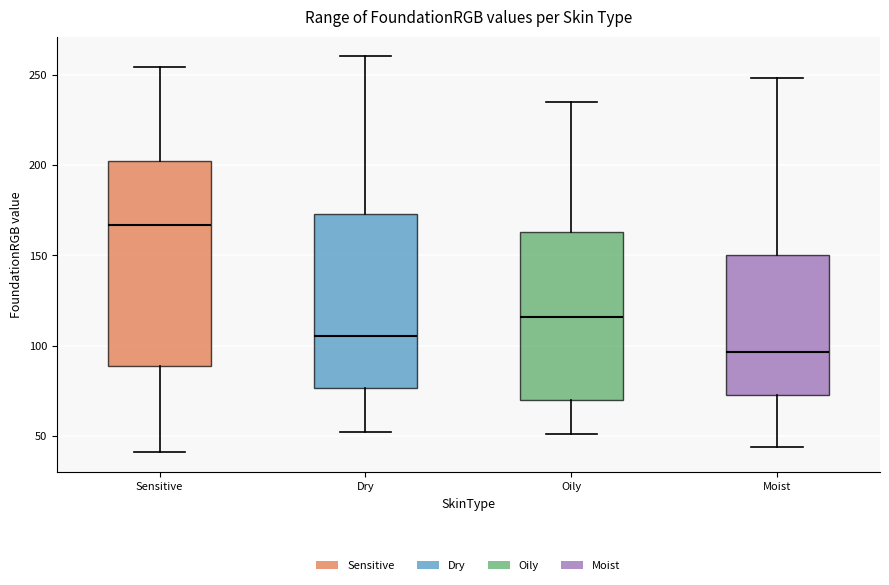

Reading left to right, transcribe this box plot: for each box, give where its median line is, the range the box spans, and where its two whiskers end, as read against the y-axis. The values are not printed on the chart, so give them approximately, as read against the axis.

Sensitive: median 165, box 90 to 200, whiskers 40 to 255
Dry: median 105, box 75 to 175, whiskers 50 to 260
Oily: median 115, box 70 to 165, whiskers 50 to 235
Moist: median 95, box 75 to 150, whiskers 45 to 250